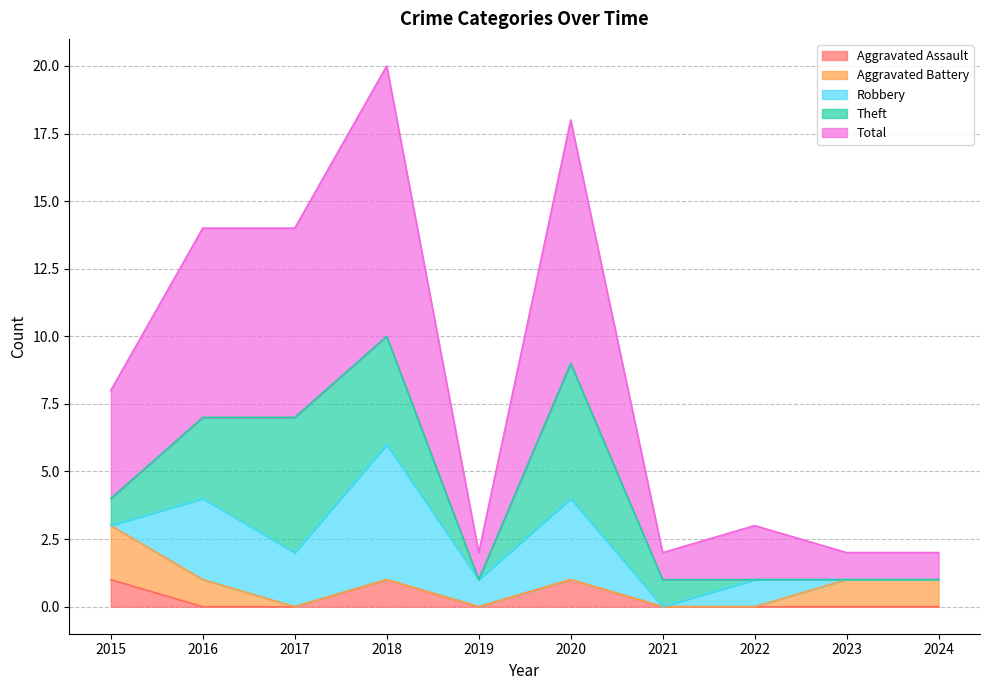

Reading right to left, extract all data points from this chart.

Aggravated Assault: 0	0	0	0	1	0	1	0	0	1
Aggravated Battery: 1	1	0	0	0	0	0	0	1	2
Robbery: 0	0	1	0	3	1	5	2	3	0
Theft: 0	0	0	1	5	0	4	5	3	1
Total: 1	1	2	1	9	1	10	7	7	4